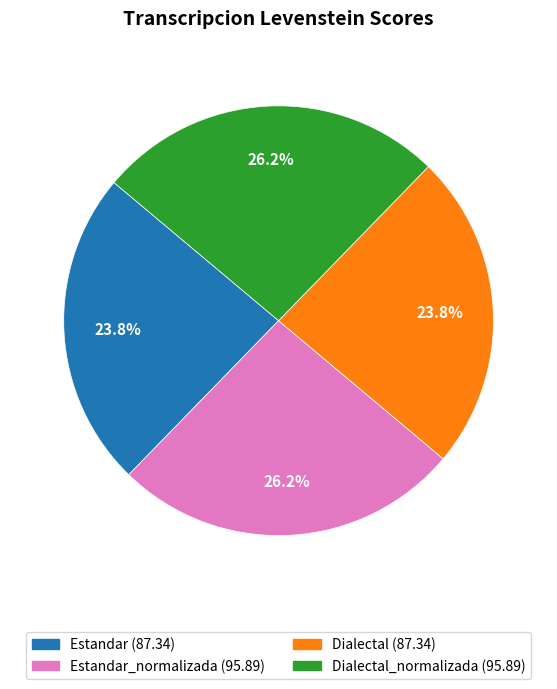

Is there a majority slice in this chart?

No